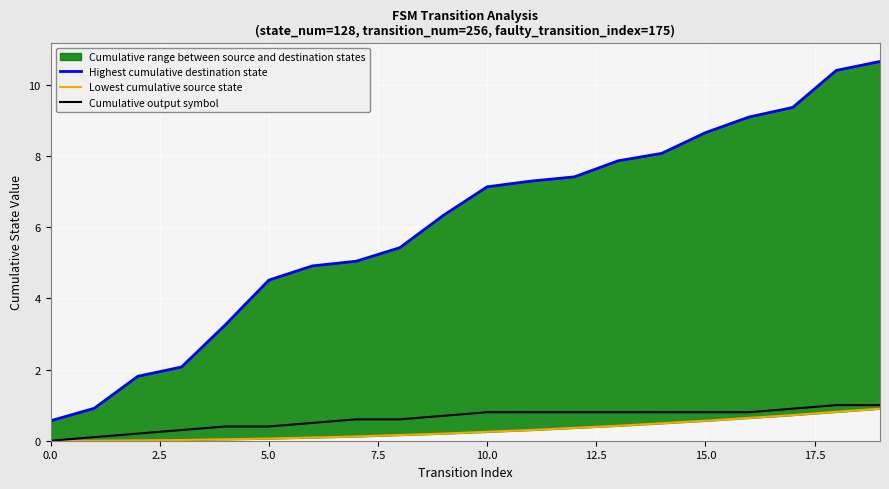

What is the sum of all Highest cumulative destination state values?

120.7